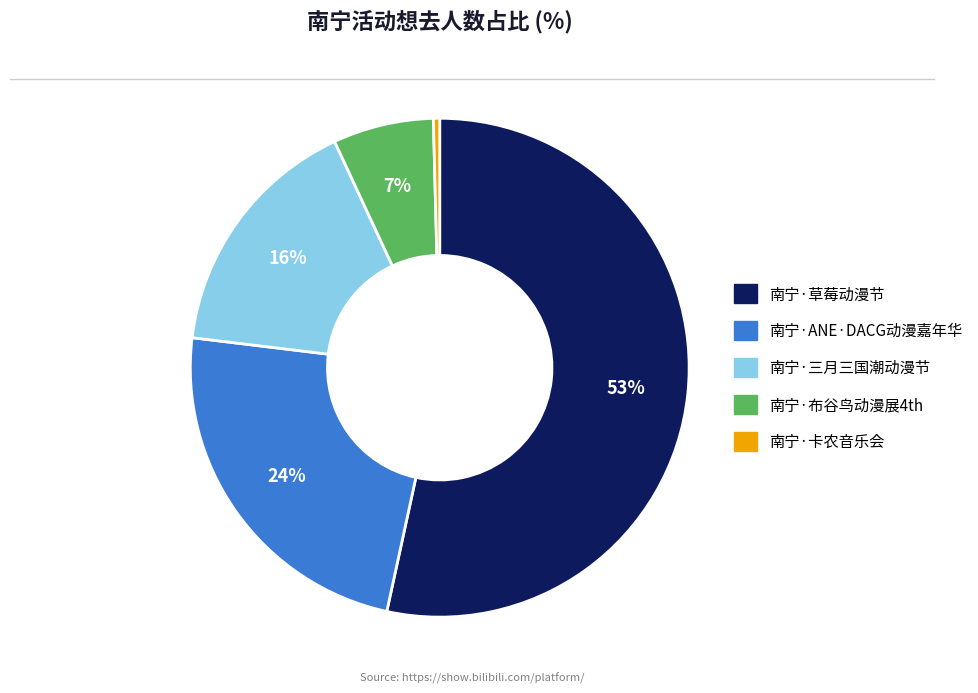

To the nearest percent, what is the average slice percentage?

20%